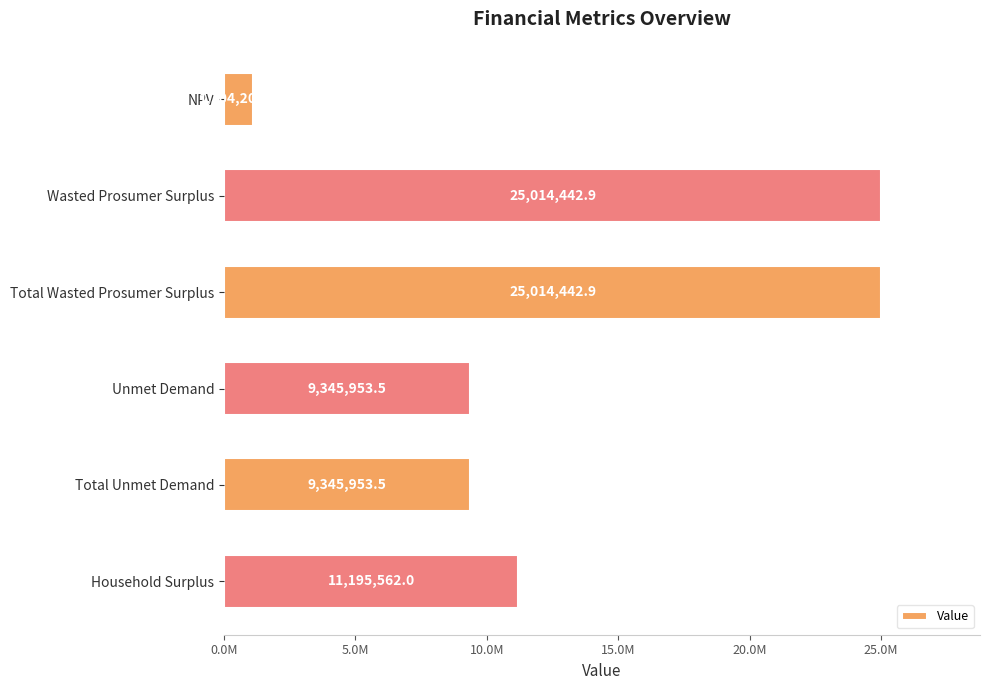

At which category does the chart reach its minimum across all series?

NPV